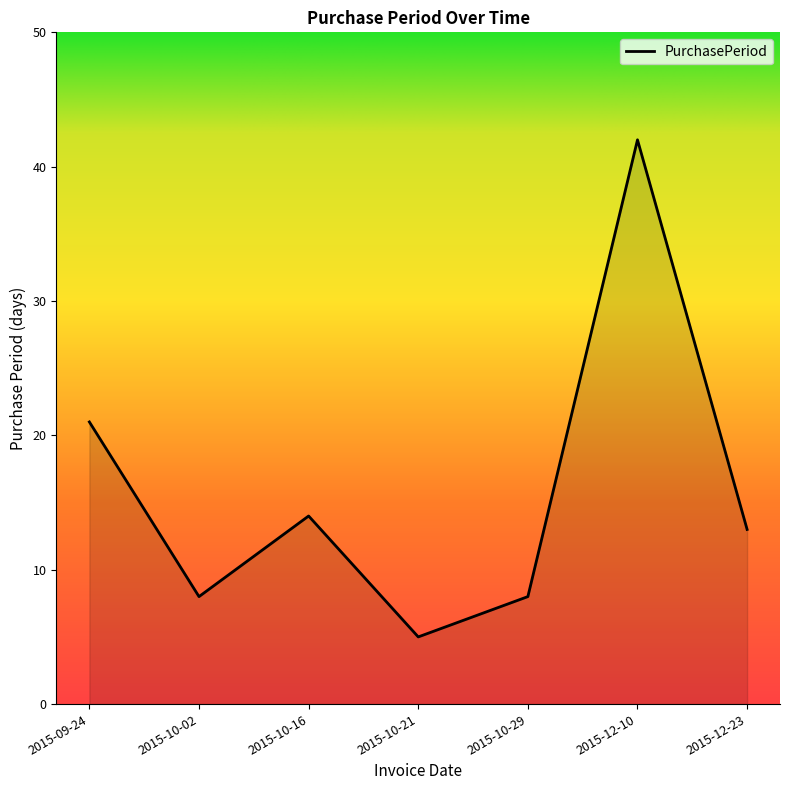

Is it true that the value at 2015-10-29 is 5?

False